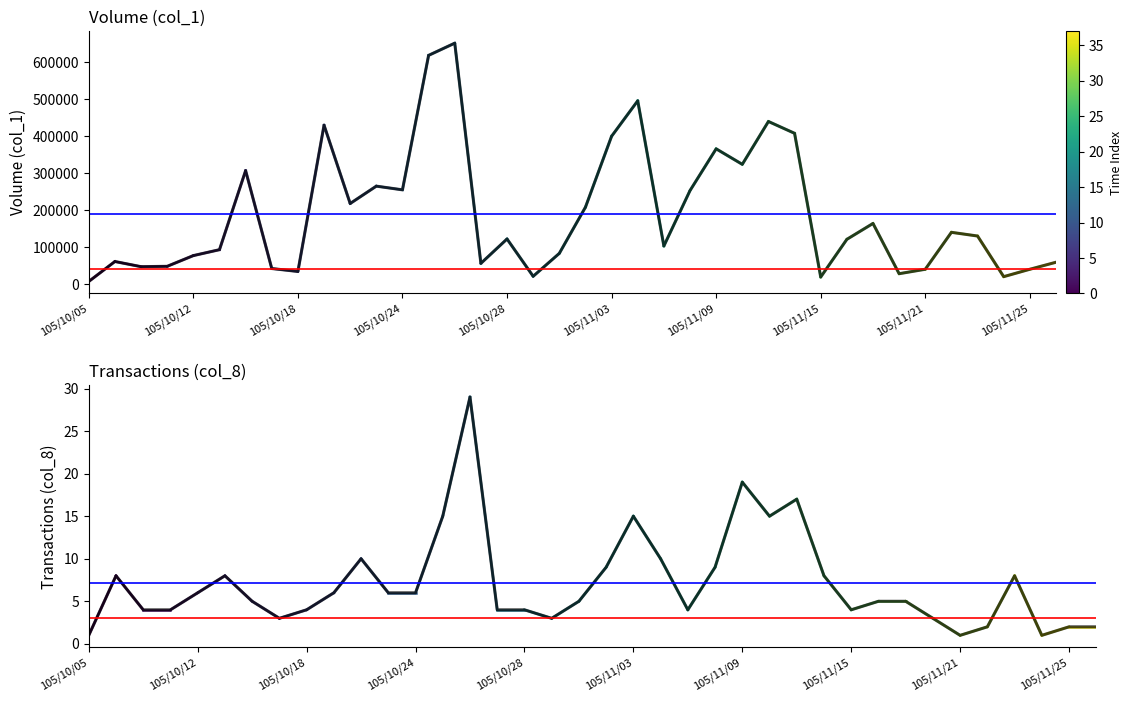

How many lines are shown in the chart?

2